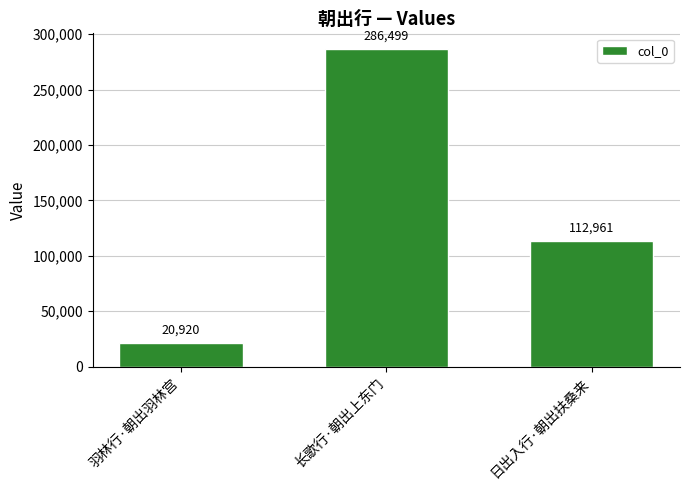

Reading left to right, extract all data points from this chart.

20920	286499	112961